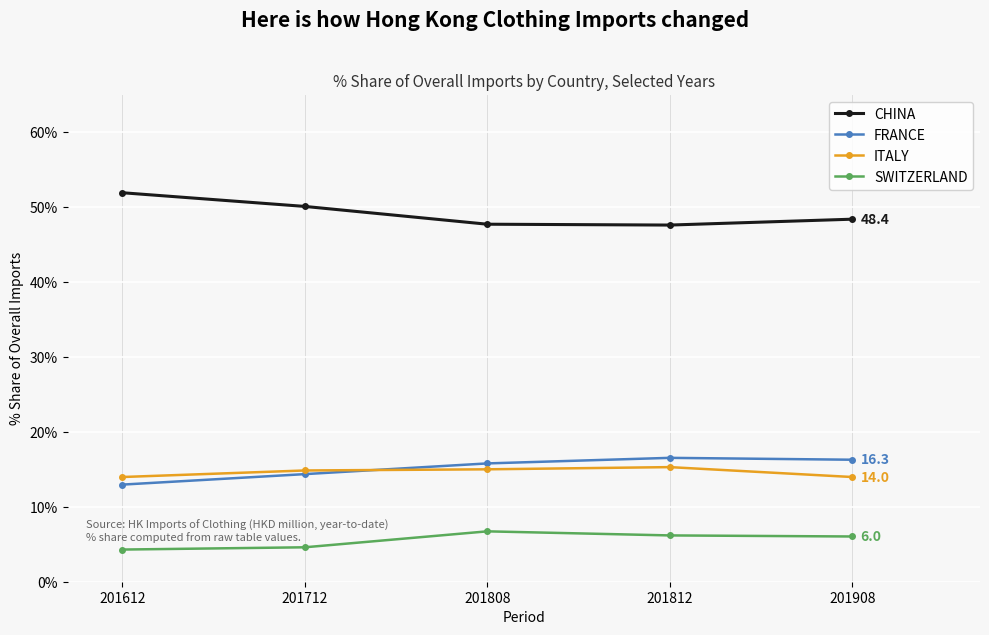

What value does the CHINA series have at 201808?

47.7